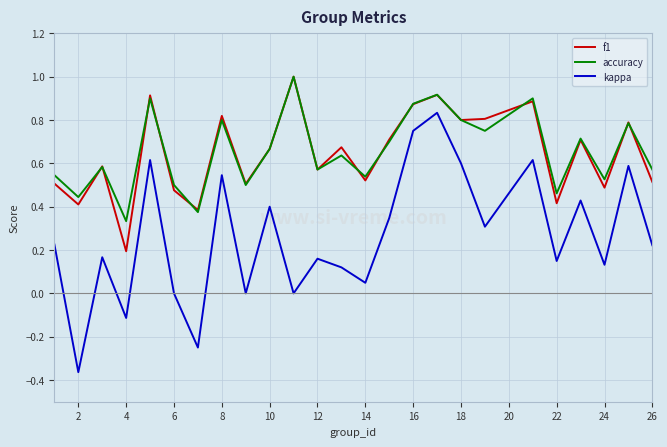

How many series are shown in this chart?

3